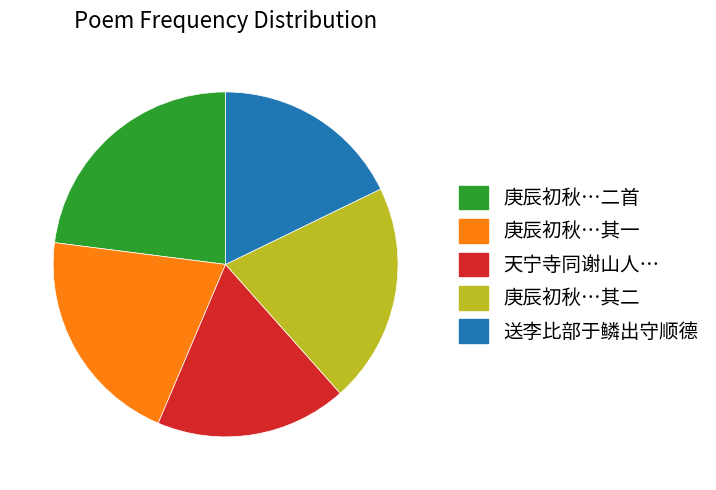

Is there any slice that represents more than half of the pie?

No